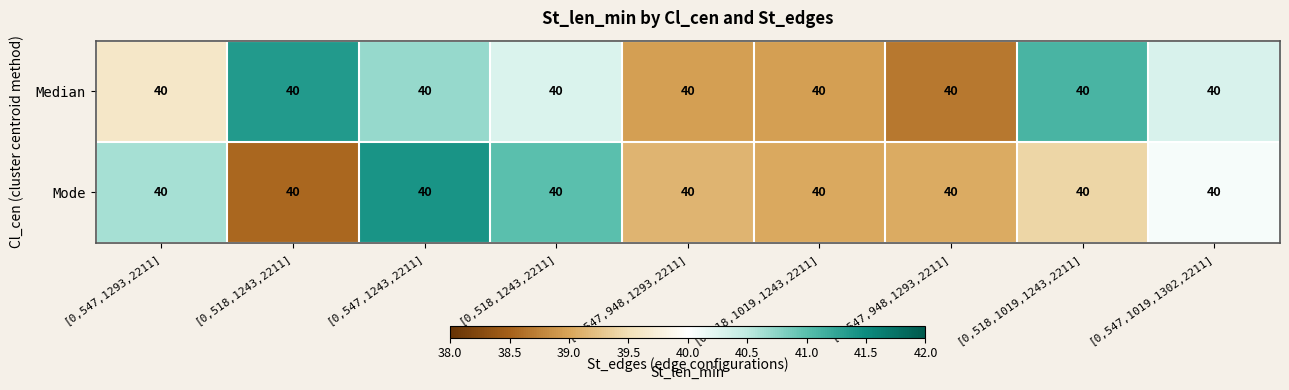

Which category has the lowest value in the Mode series?

[0,518,1243,2211]